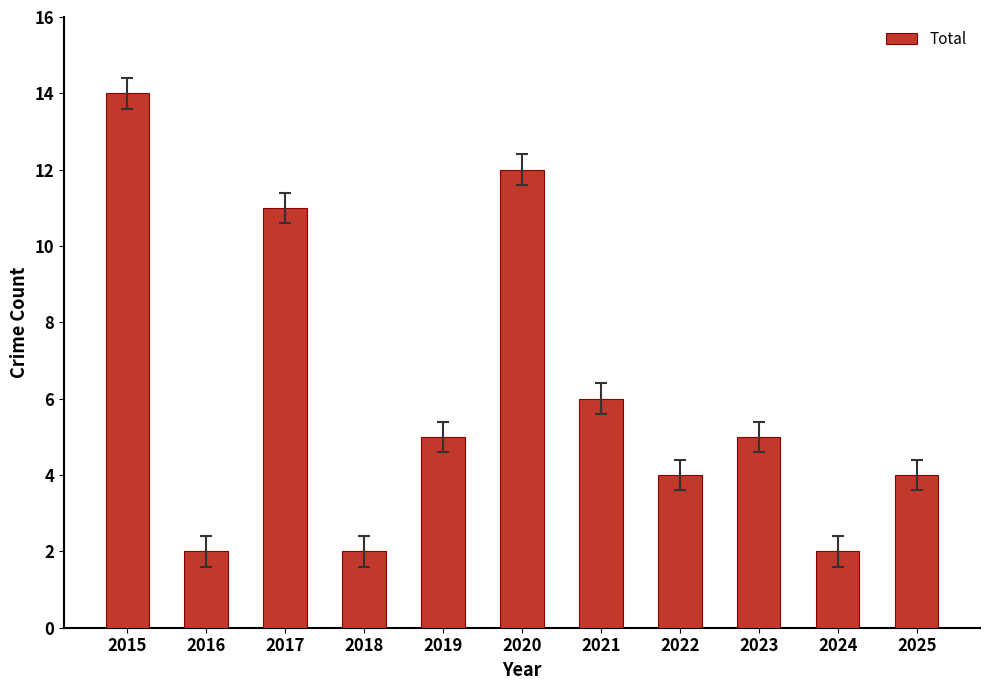

Reading left to right, list all the values displayed in this chart.

14	2	11	2	5	12	6	4	5	2	4